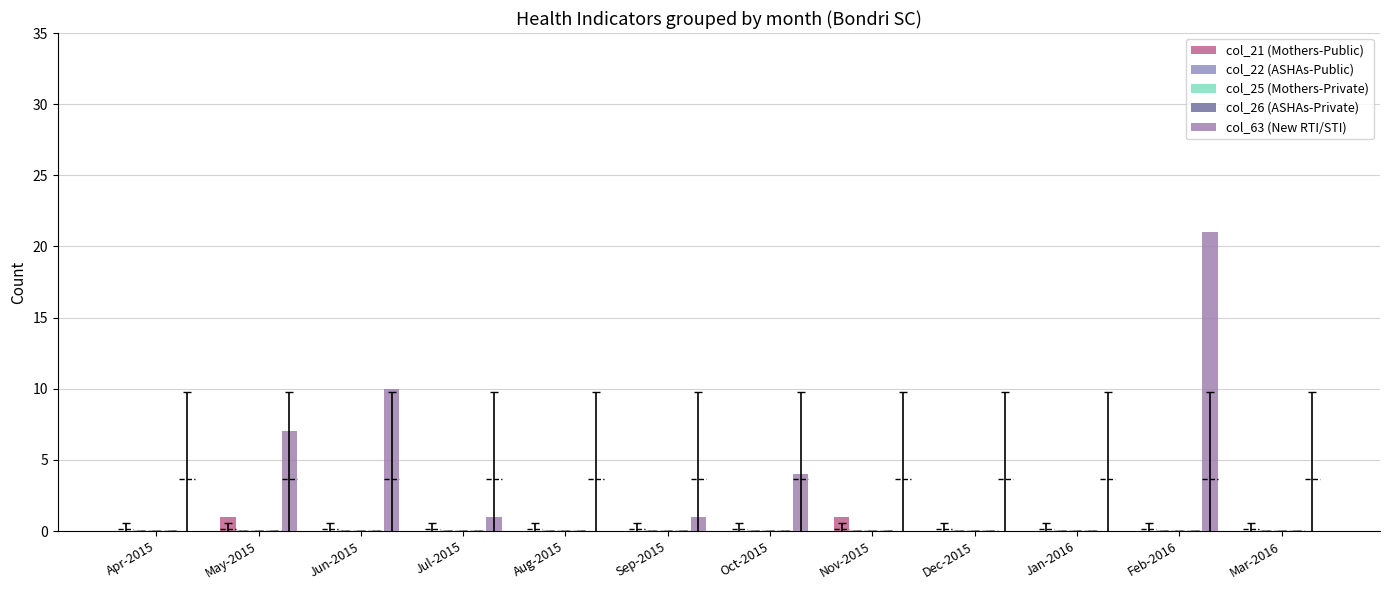

Which label corresponds to the largest value in the chart?

Feb-2016